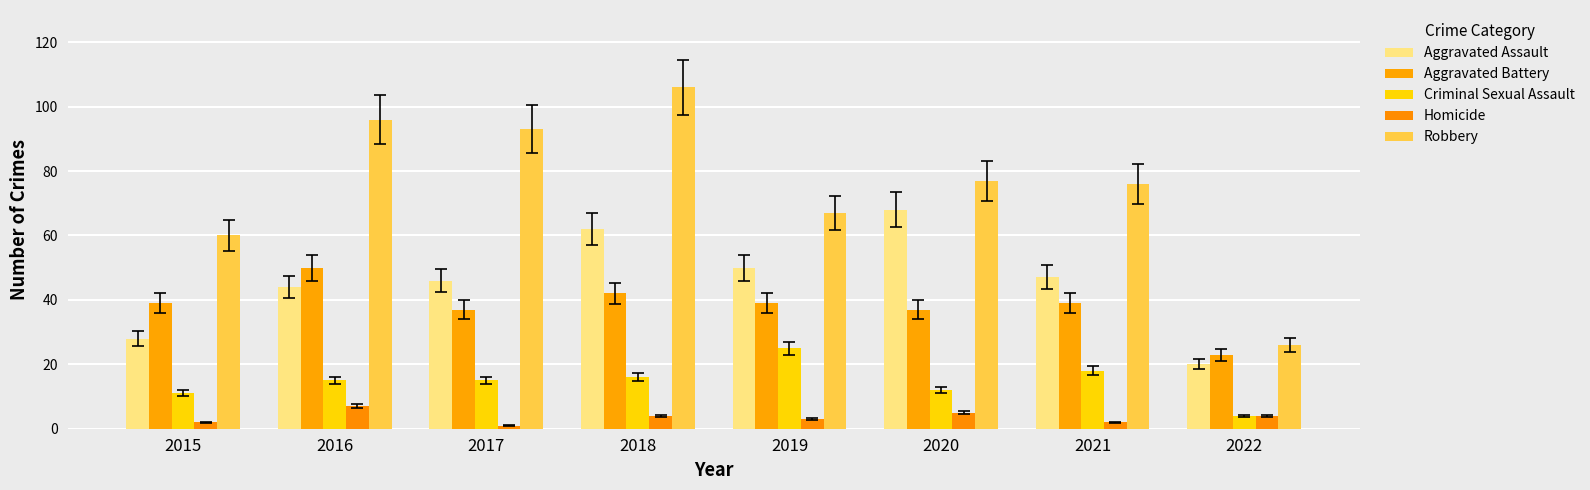

At which category is the sum across all series the highest?

2018